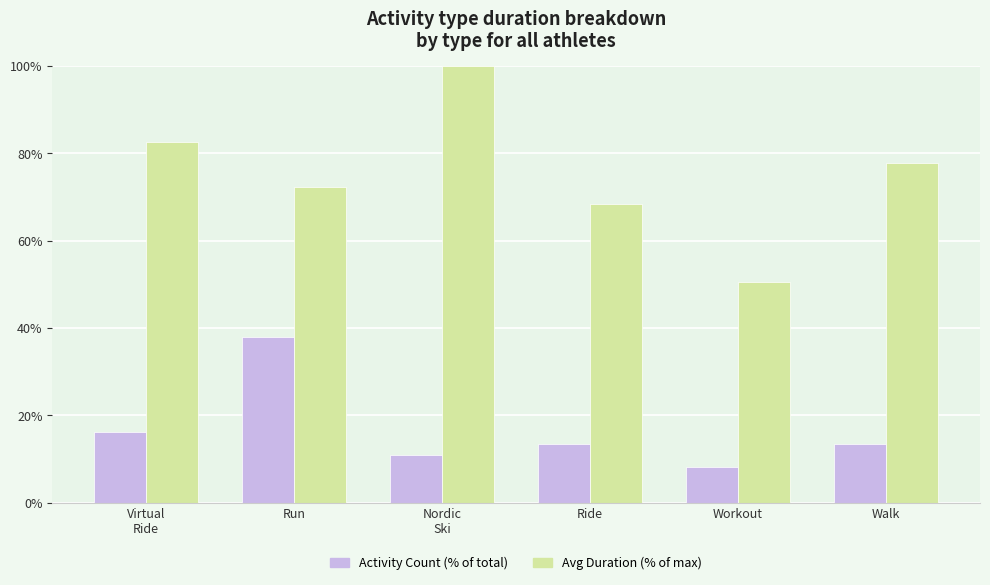

Which series has the widest spread of values?

Avg Duration (% of max)